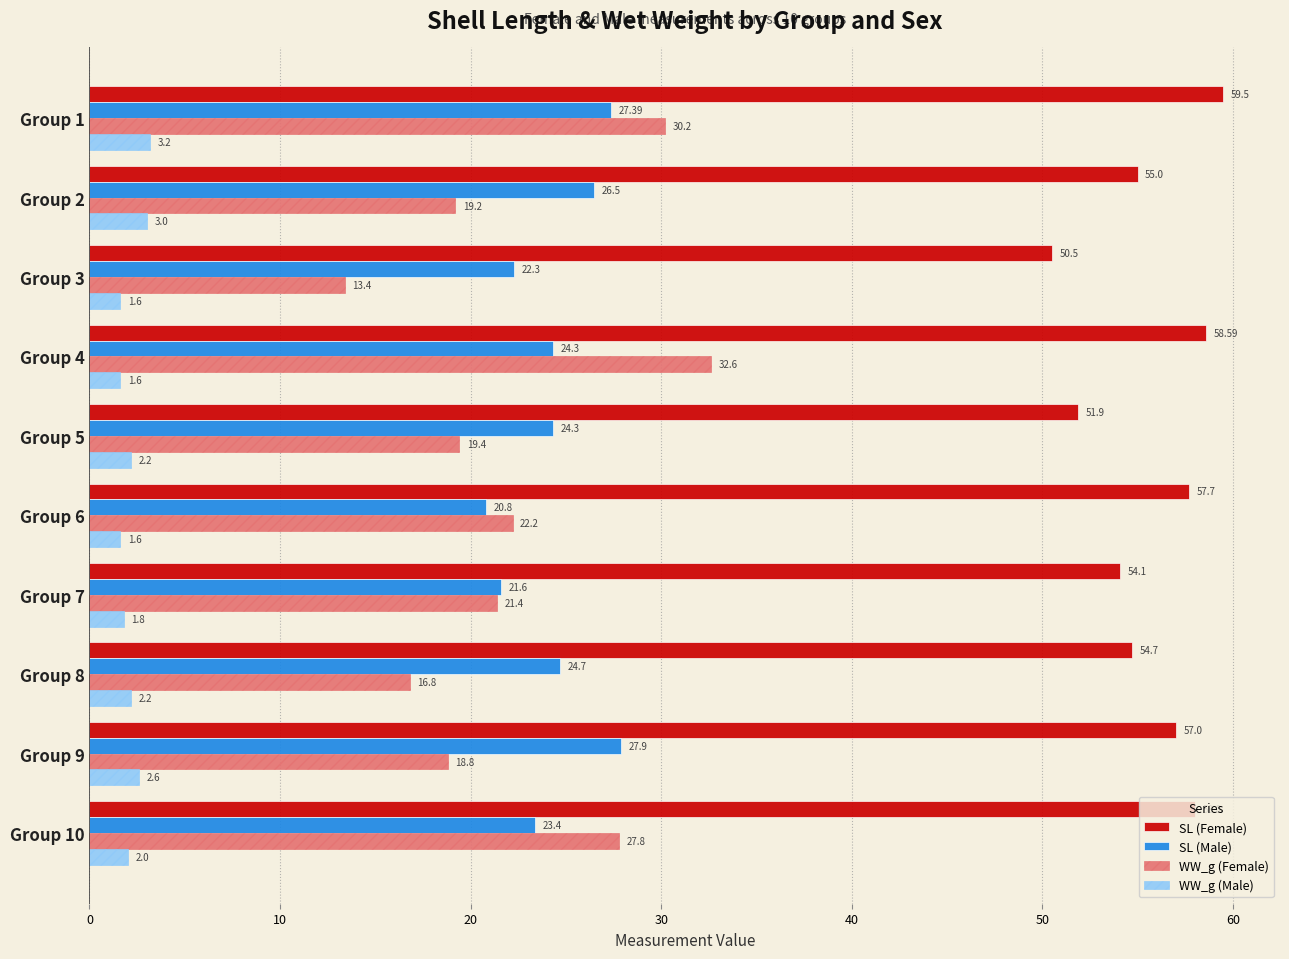

Which series has the widest spread of values?

WW_g (Female)